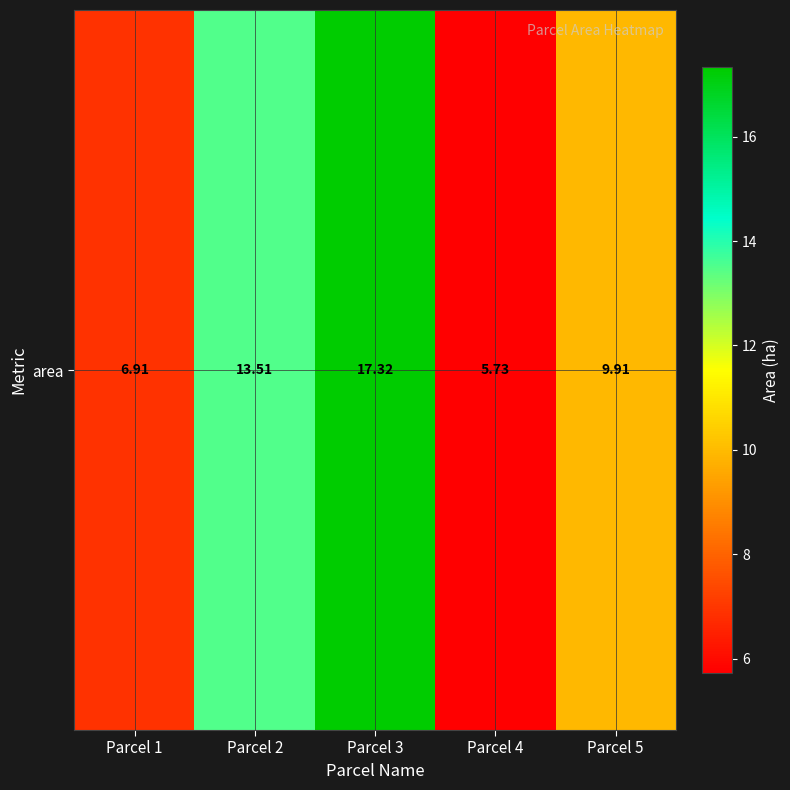

Between Parcel 2 and Parcel 1, which is larger?

Parcel 2